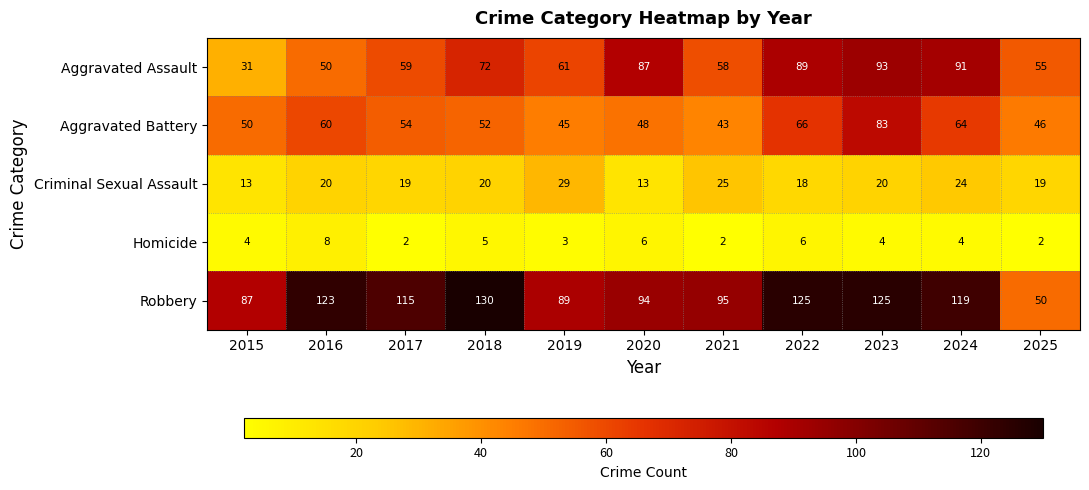

What is the difference between the maximum and minimum values in the Robbery series?

80